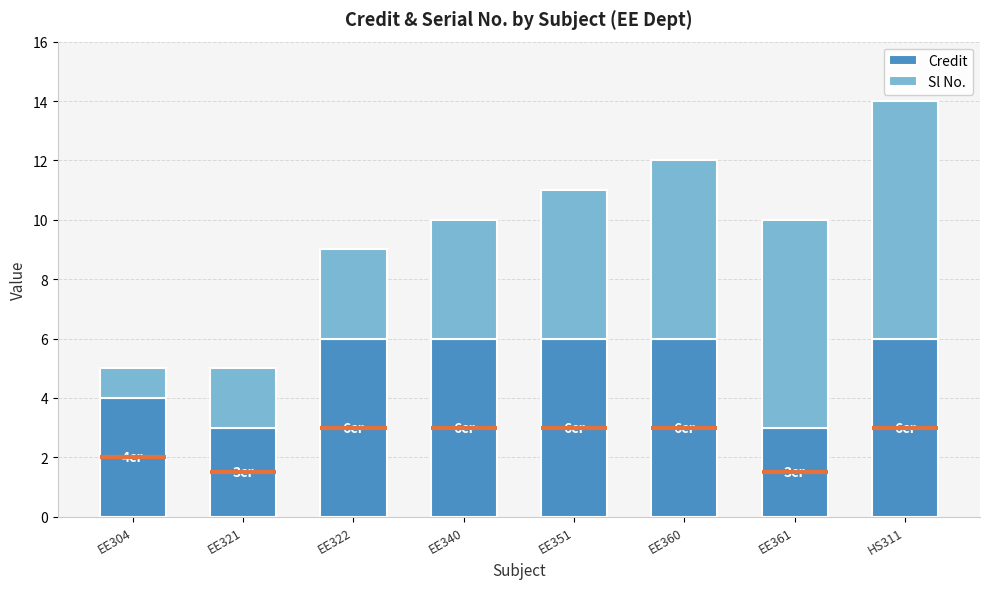

At which label does Sl No. reach its peak?

HS311